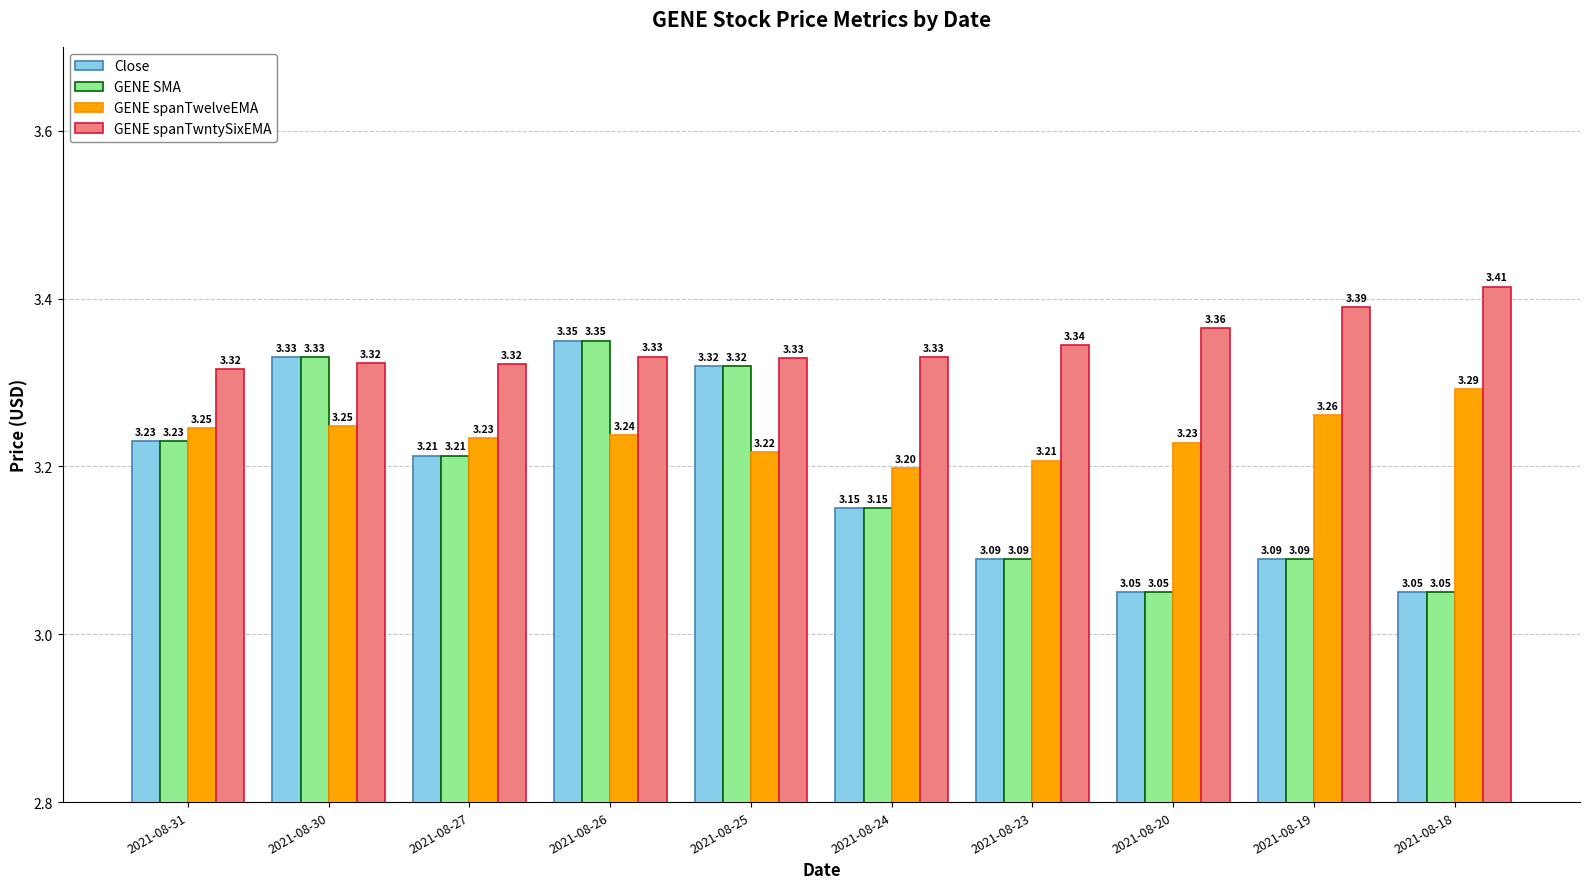

Count the Close values in the range 3 to 4.

10